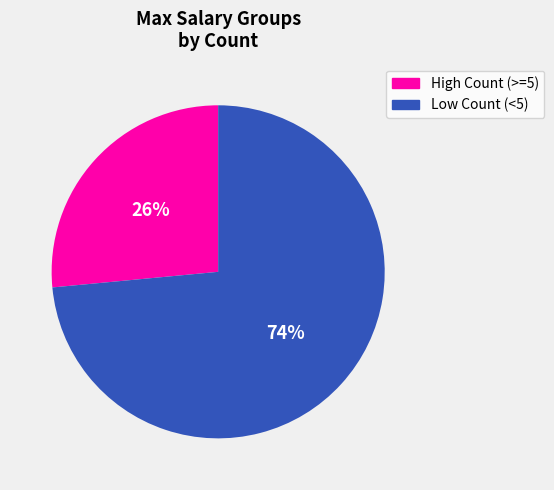

Does any single category account for the majority?

Yes